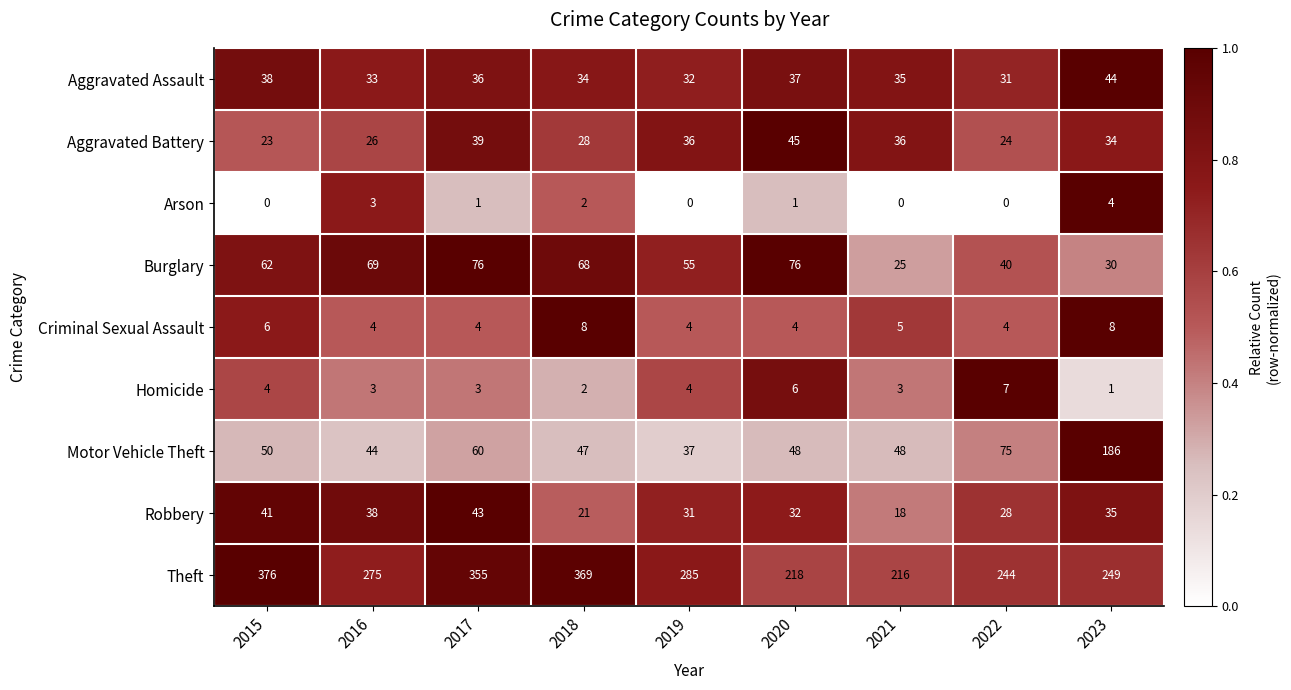

Rank the series at 2023 from highest to lowest value.

Theft, Motor Vehicle Theft, Aggravated Assault, Robbery, Aggravated Battery, Burglary, Criminal Sexual Assault, Arson, Homicide